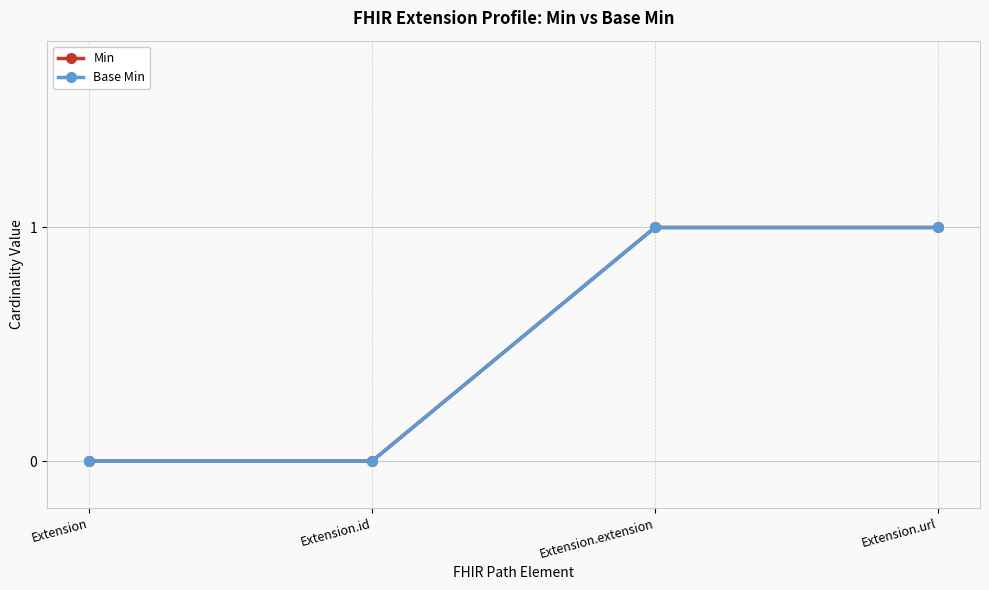

What is the difference between the maximum and minimum values in the Base Min series?

1